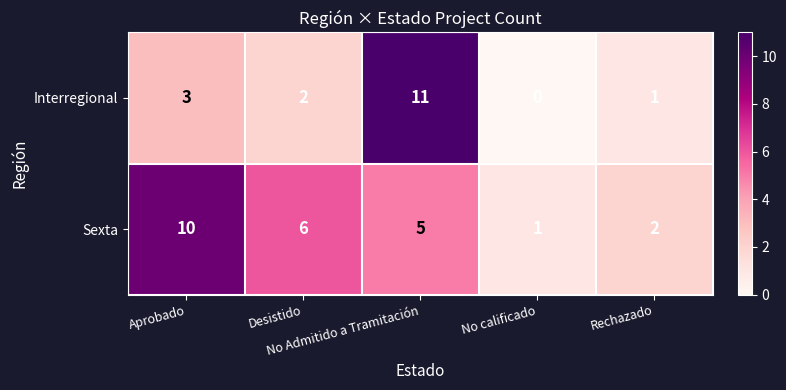

Which category has the highest value across all series?

No Admitido a Tramitación